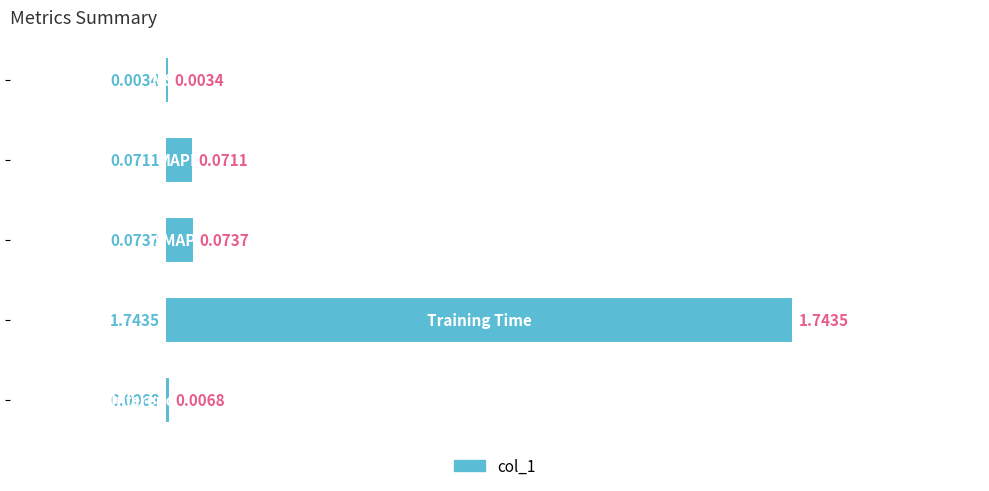

What is the sum of all values?

1.9